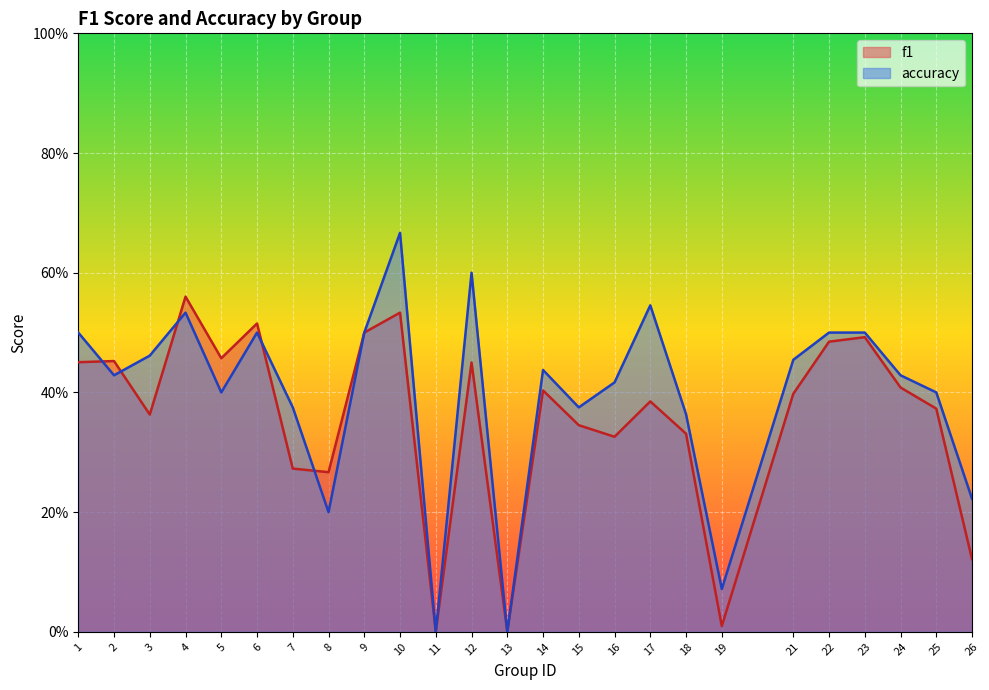

How many interior local peaks does the accuracy series have?

6